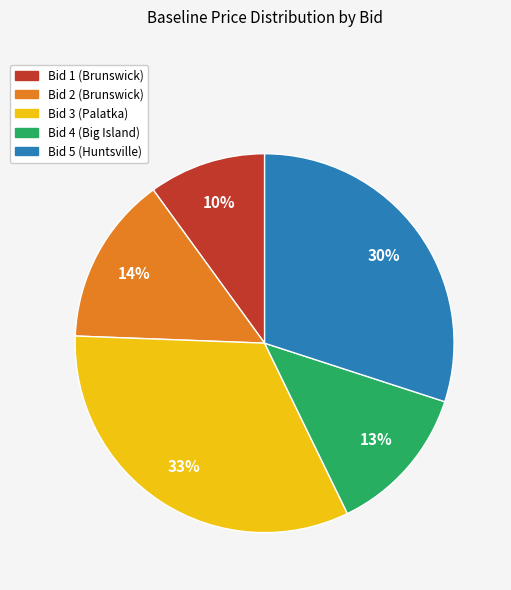

To the nearest percent, what is the difference between the Bid 2 (Brunswick) and Bid 5 (Huntsville) slice percentages?

16%